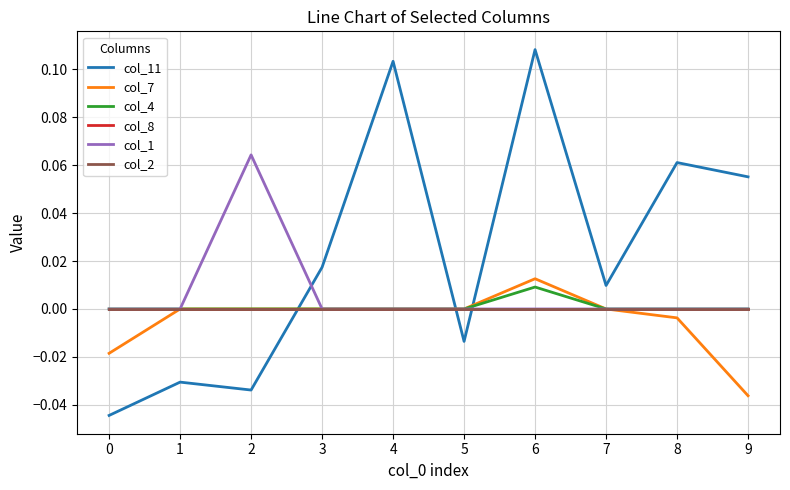

Does the chart have visible grid lines?

Yes